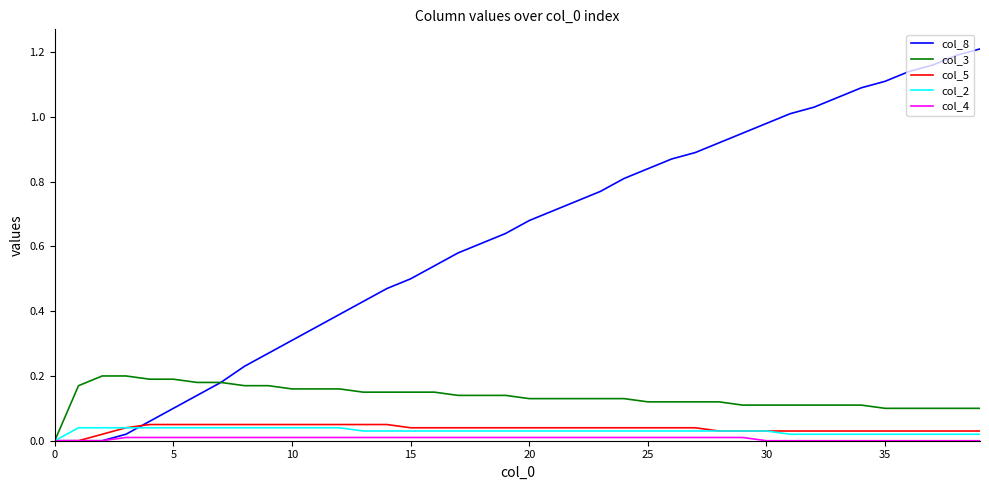

How many lines are shown in the chart?

5